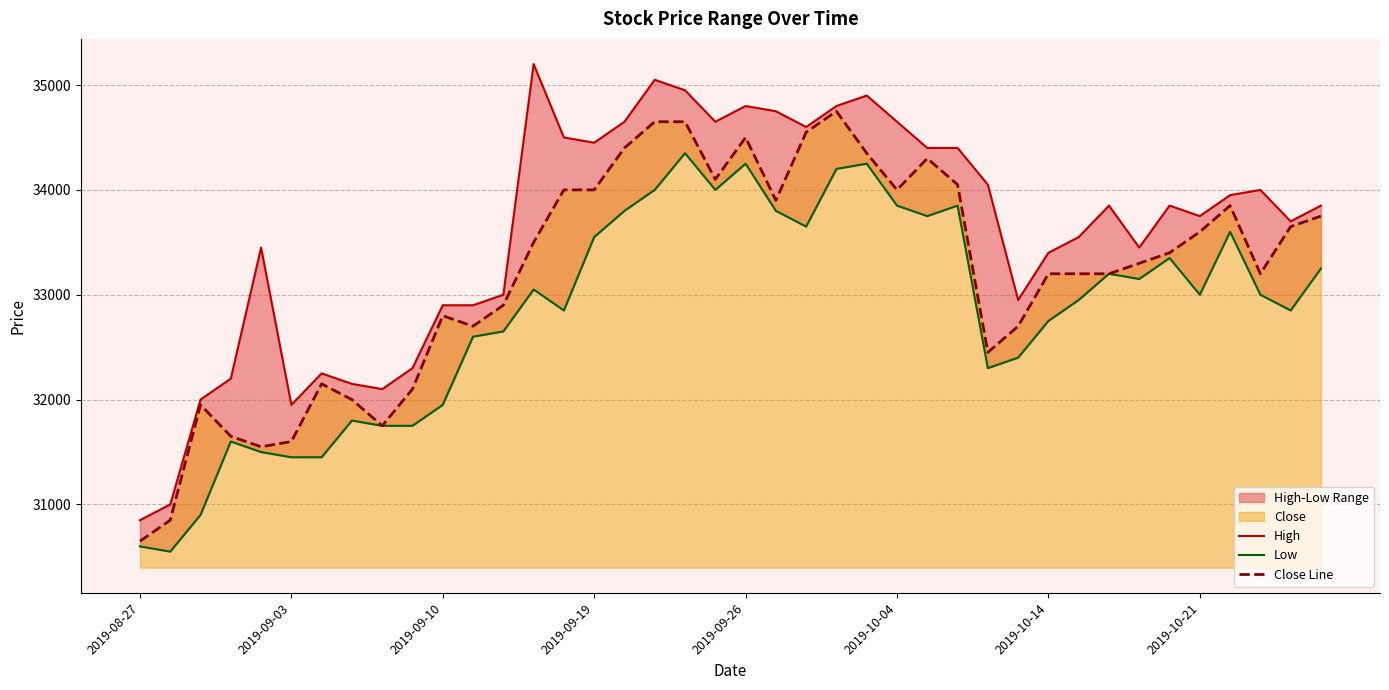

What is the sum of all Low values?

1313550